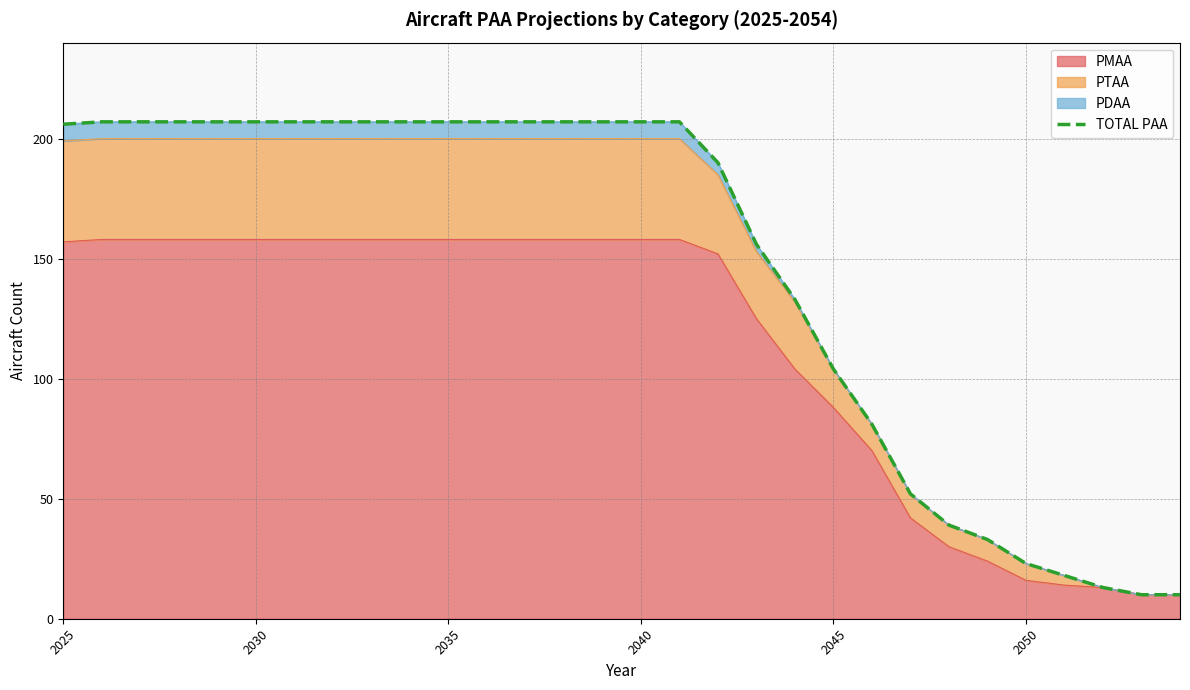

What is the minimum value shown in the chart?

10